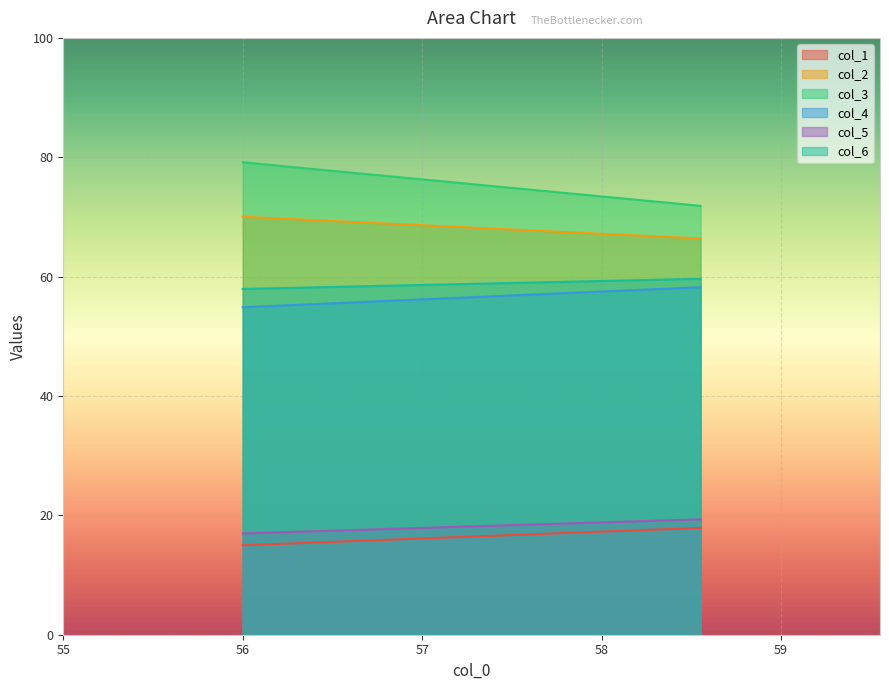

What is the difference between the highest and lowest values at 0?

64.2